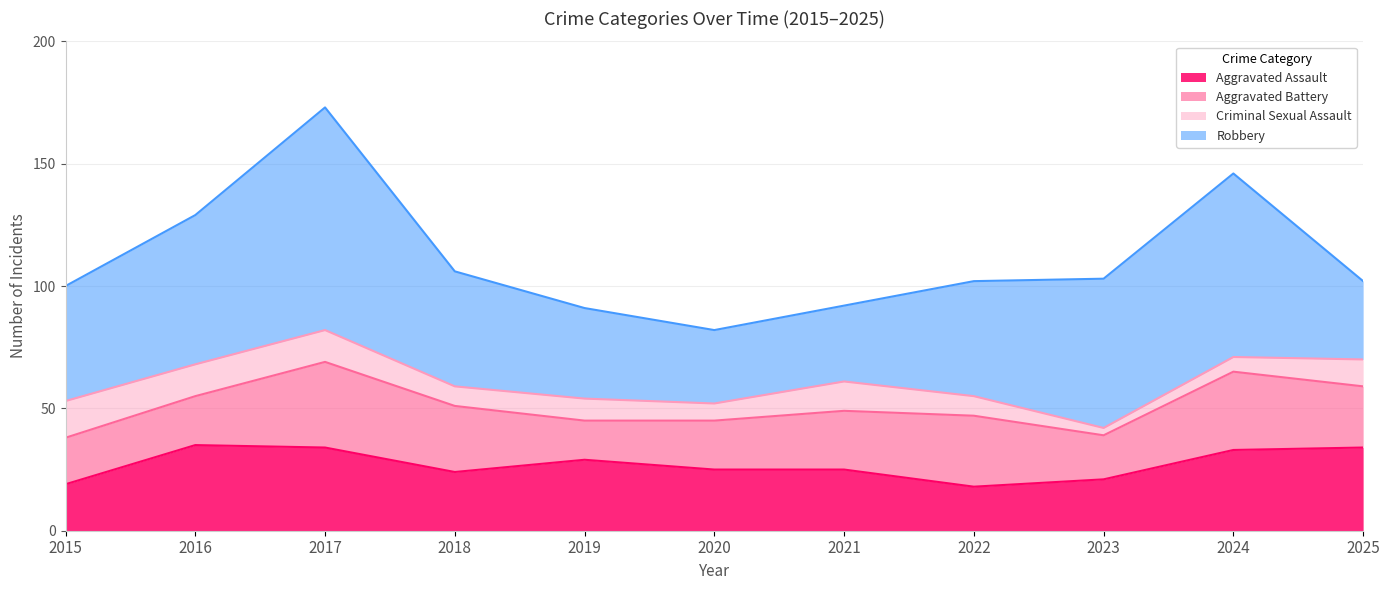

What are all the series names shown in the legend?

Aggravated Assault, Aggravated Battery, Criminal Sexual Assault, Robbery